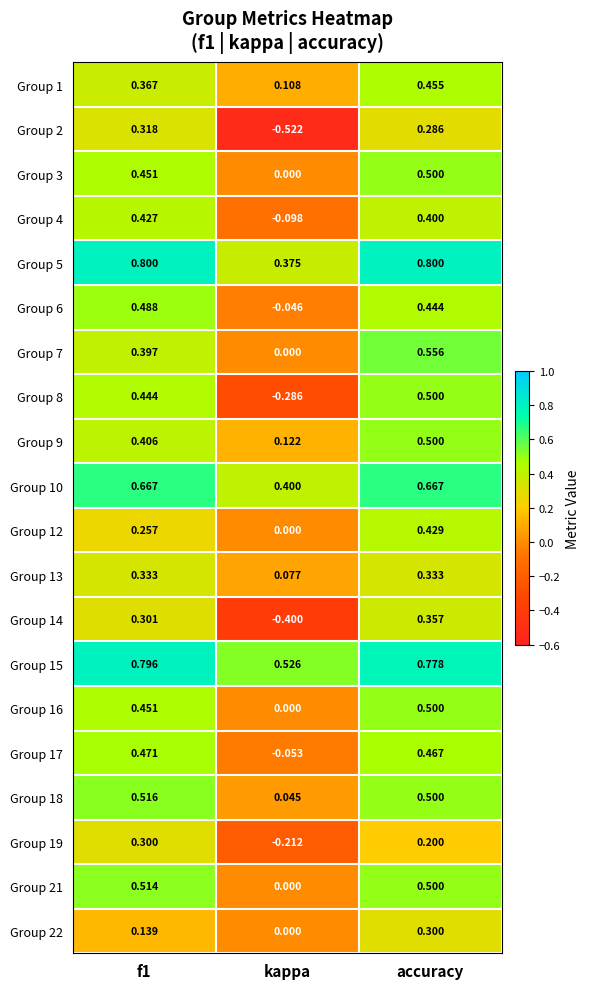

Which category has the highest value in the Group 3 series?

accuracy